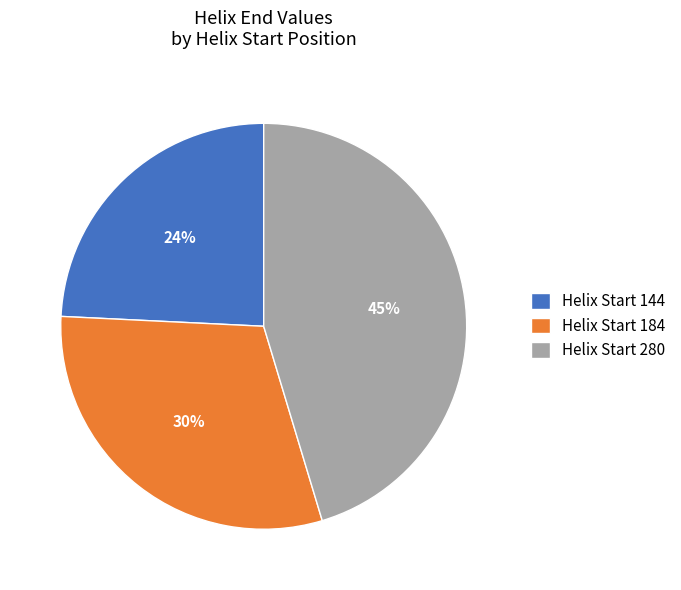

Do Helix Start 144 and Helix Start 184 together represent more than half of the pie?

Yes